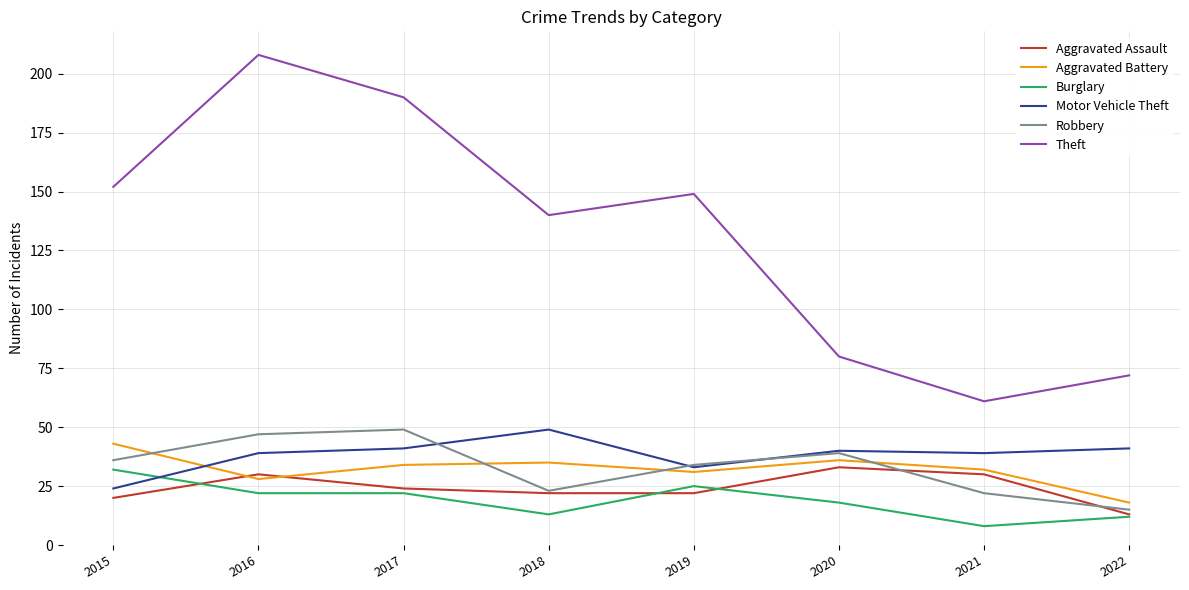

What is the average value of the Robbery series?

33